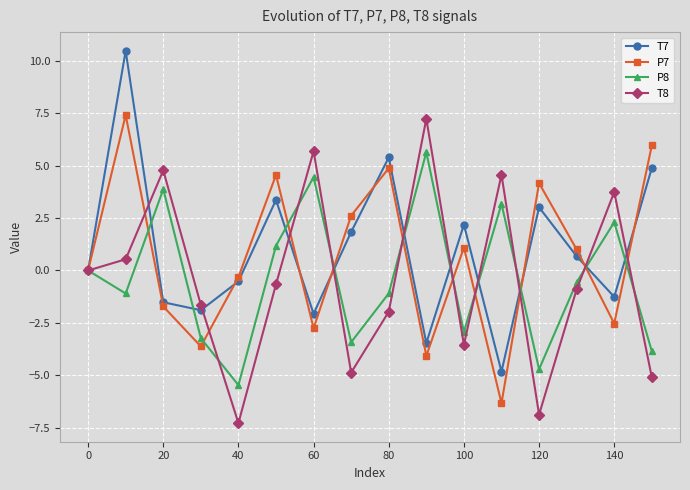

True or false: P8 and T7 cross at least once.

True